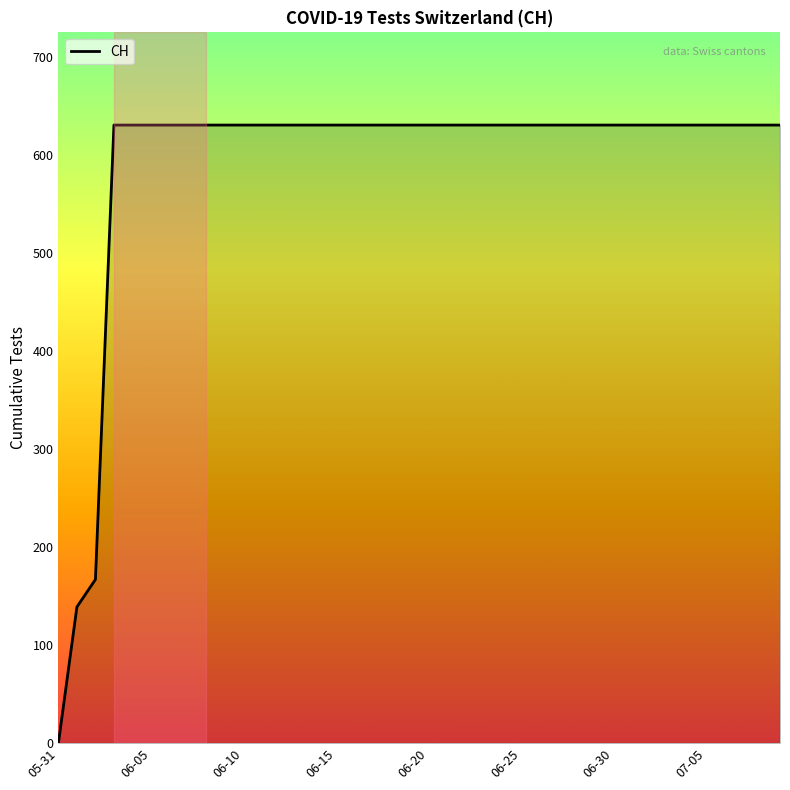

What is the difference between the maximum and minimum values?

631